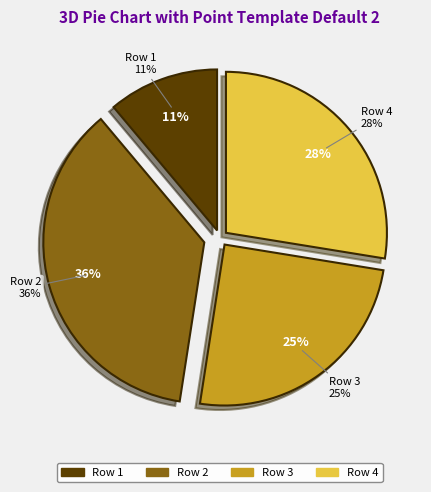

To the nearest percent, what percentage of the pie is Row 3?

25%